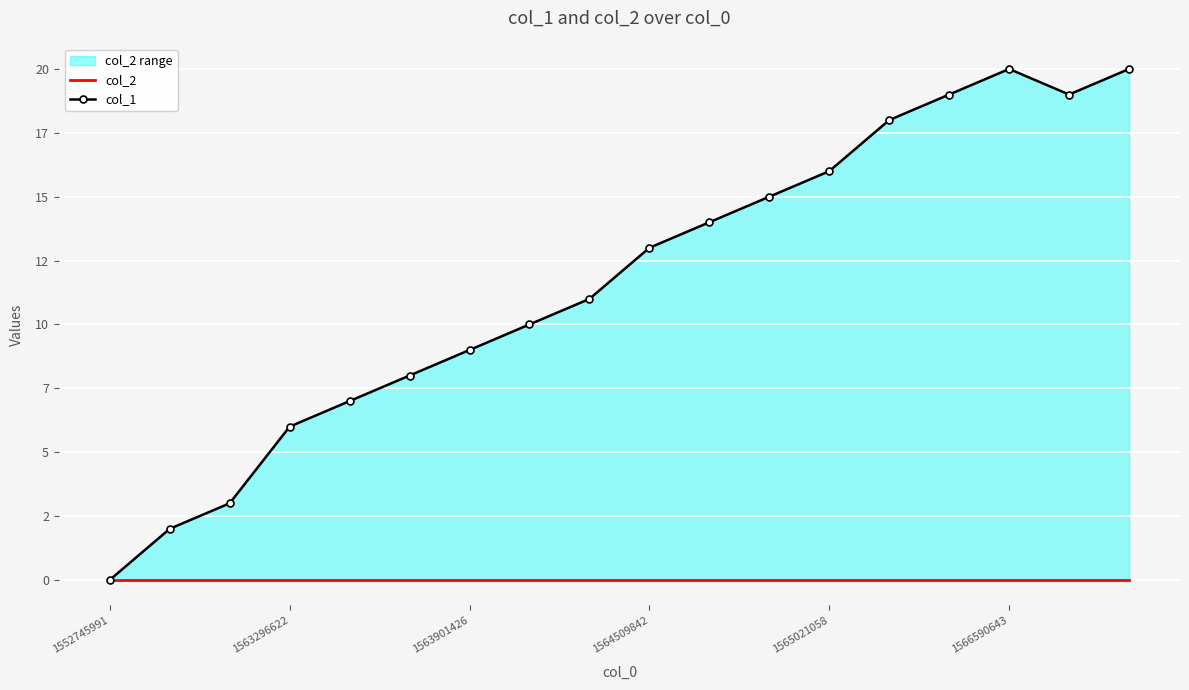

Which series has the widest spread of values?

col_1